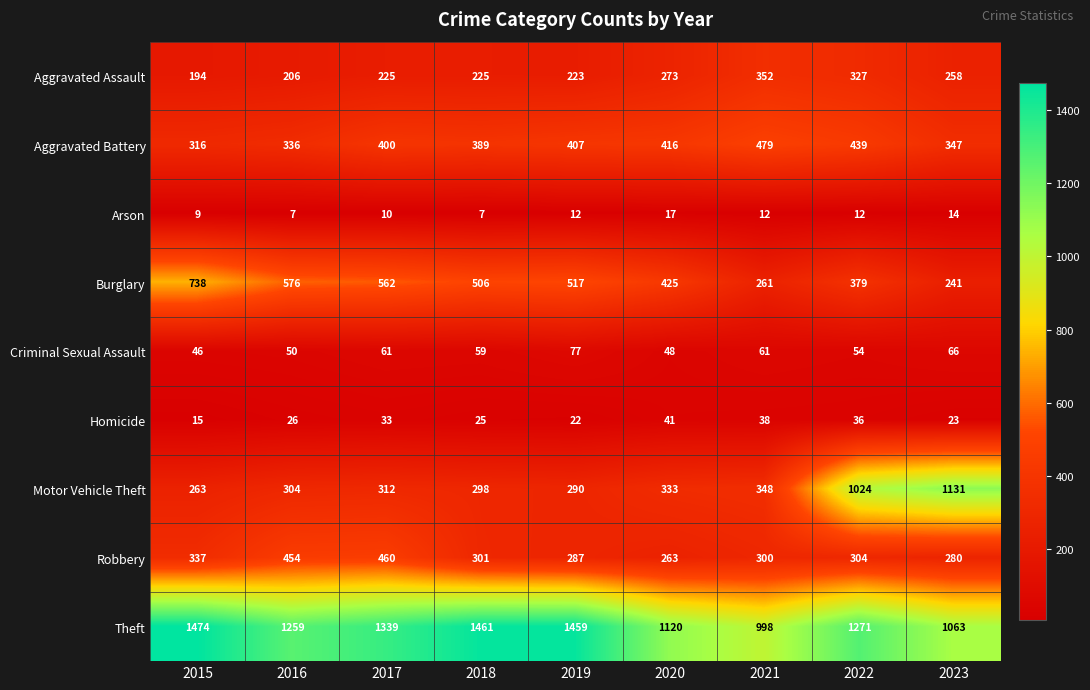

Which series has the widest spread of values?

Motor Vehicle Theft